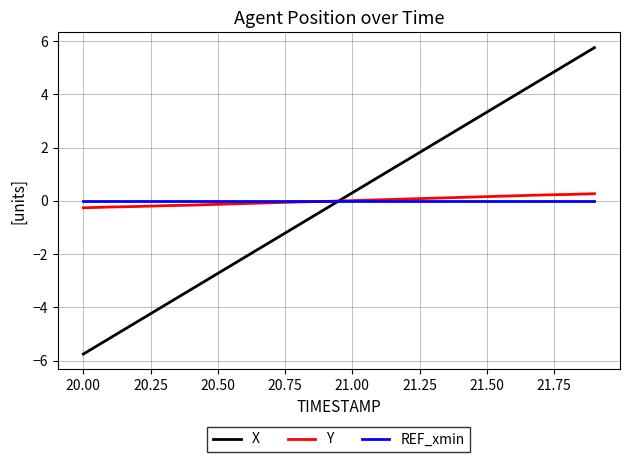

What is the minimum value for Y?

-0.3